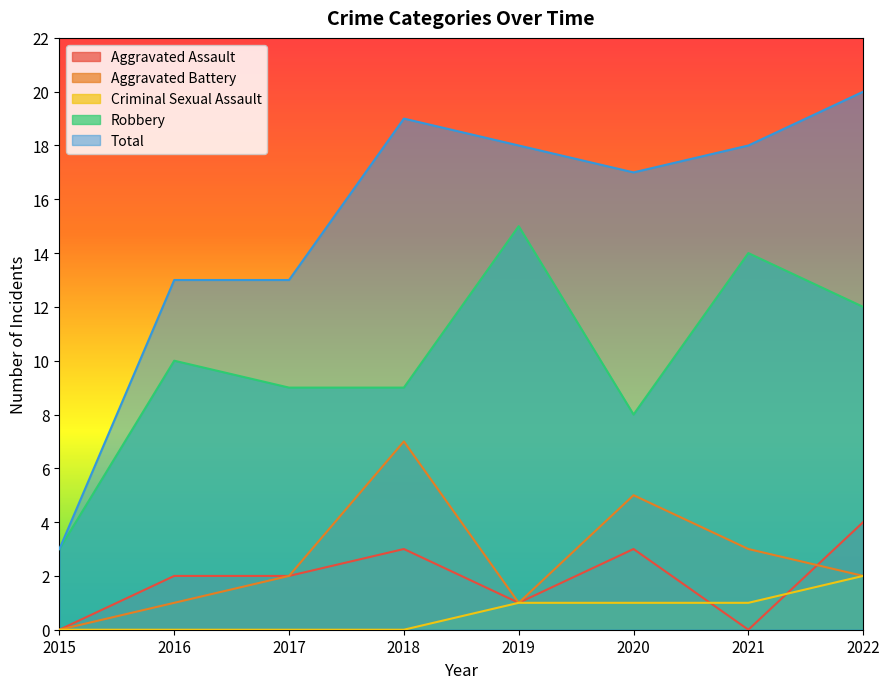

How many times do Aggravated Battery and Aggravated Assault cross each other?

1